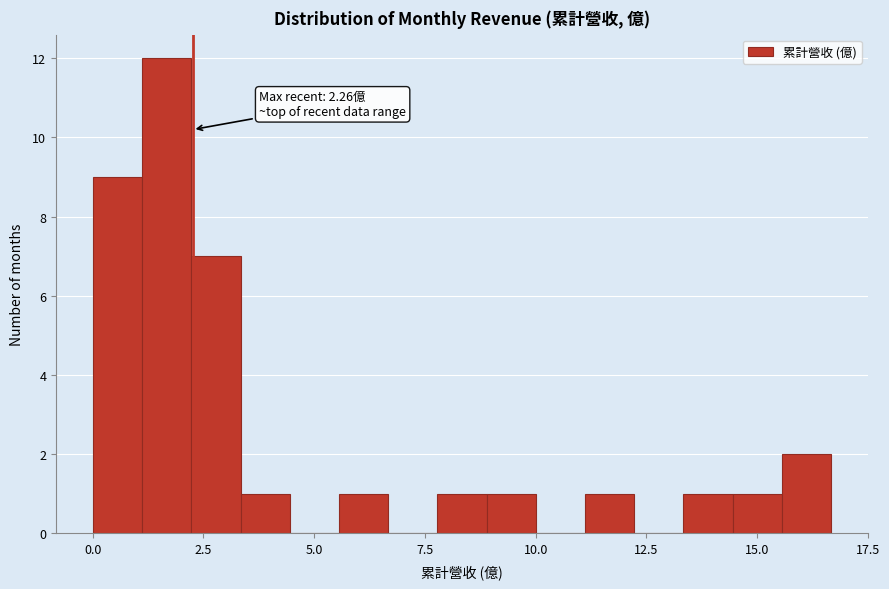

Around what value on the x-axis is the tallest bar? Give the approximate position of its centre, as read against the axis.

1.5